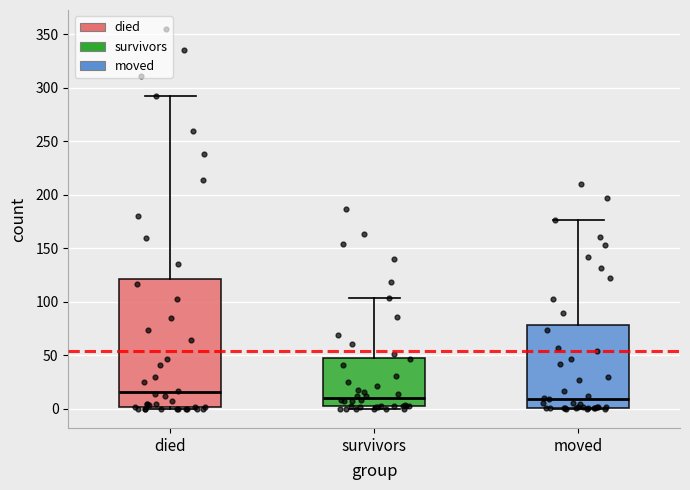

Reading left to right, transcribe this box plot: for each box, give where its median line is, the range the box spans, and where its two whiskers end, as read against the y-axis. The values are not printed on the chart, so give them approximately, as read against the axis.

died: median 15, box 0 to 120, whiskers 0 to 290
survivors: median 10, box 5 to 50, whiskers 0 to 105
moved: median 10, box 0 to 80, whiskers 0 to 175